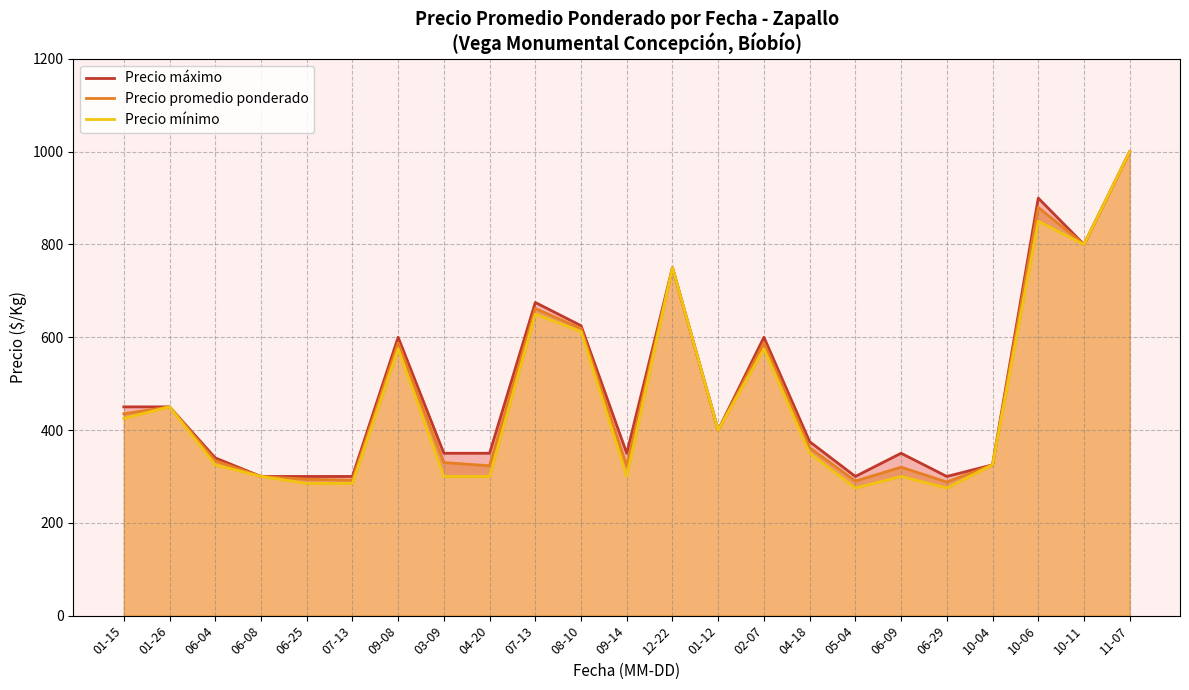

What is the difference between the maximum and minimum values in the Precio mínimo series?

725